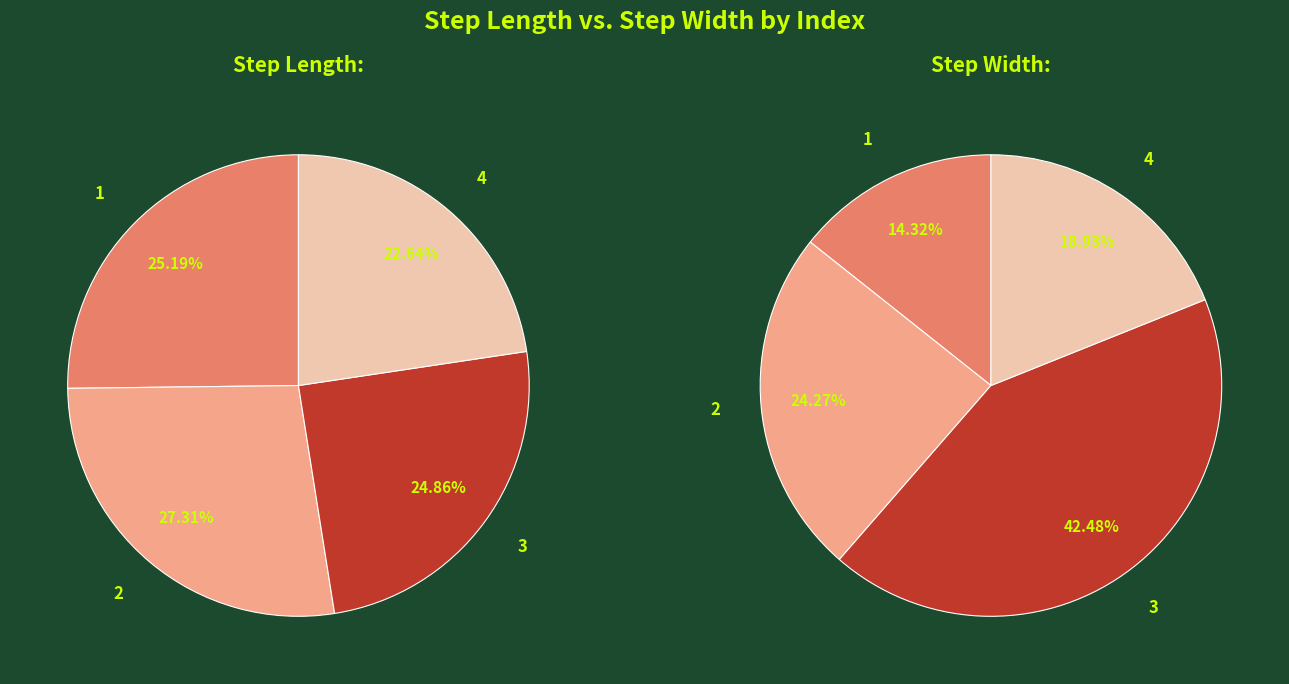

To the nearest percent, what is the difference between the largest and smallest slice percentages?

28%